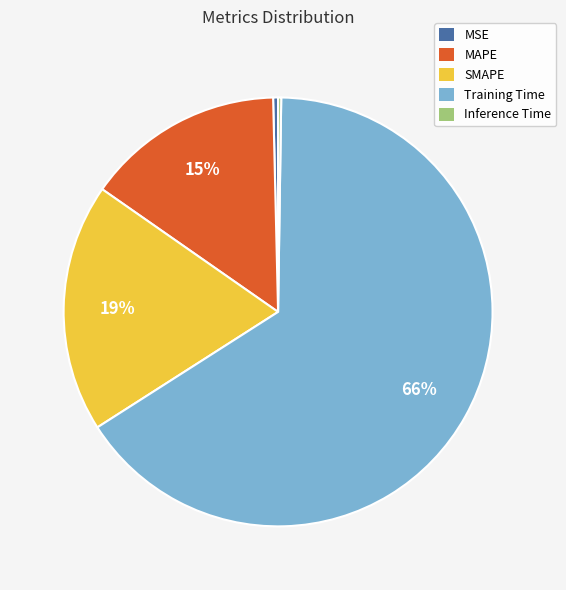

Is there a majority slice in this chart?

Yes